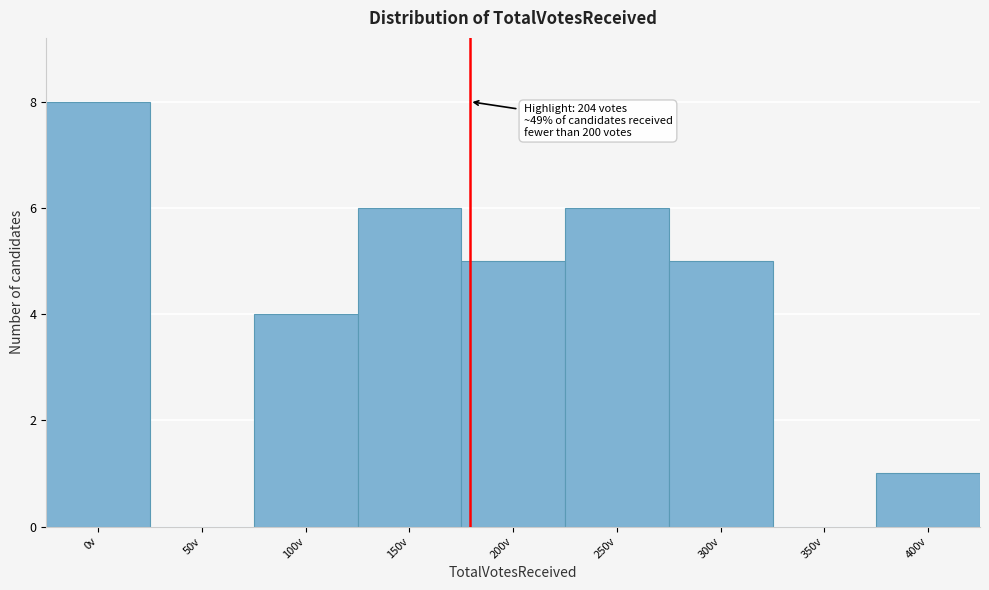

Reading left to right, extract all data points from this chart.

0v=8	50v=0	100v=4	150v=6	200v=5	250v=6	300v=5	350v=0	400v=1